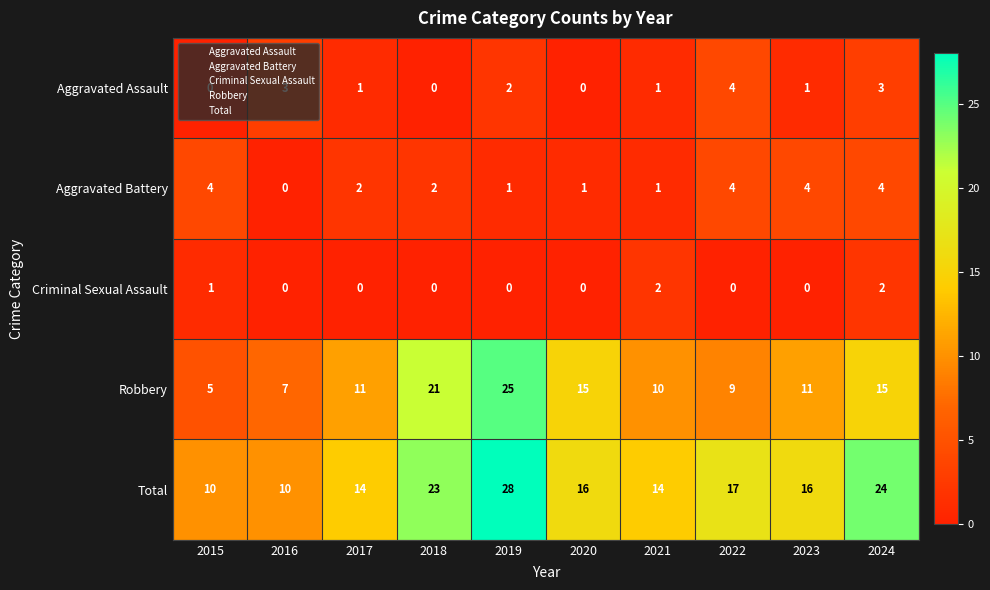

At how many categories does at least one series exceed 25?

1